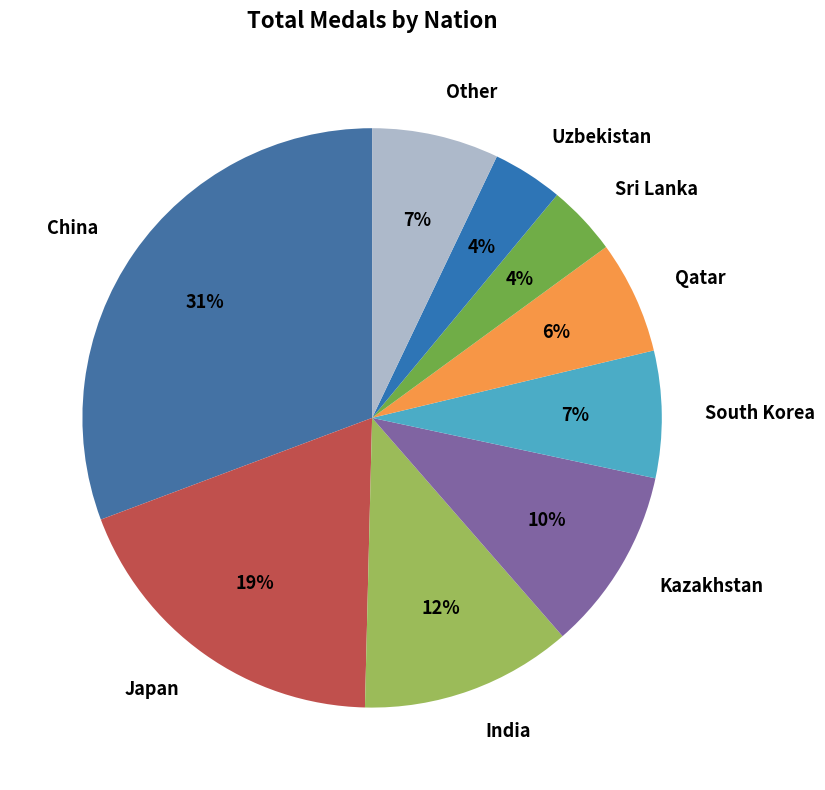

Is Sri Lanka the majority of the pie?

No